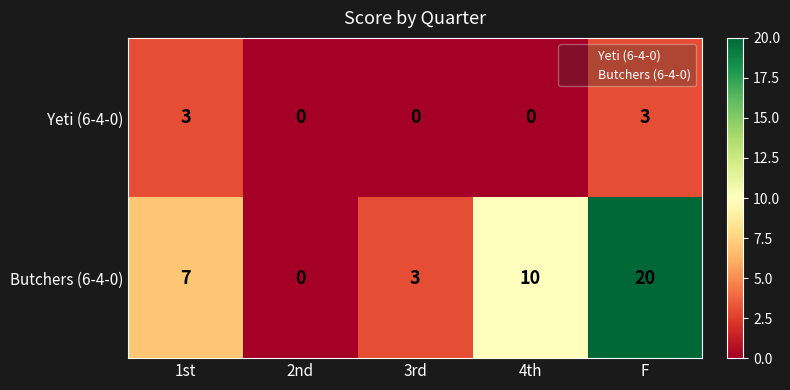

Which series has the largest range (max minus min)?

Butchers (6-4-0)